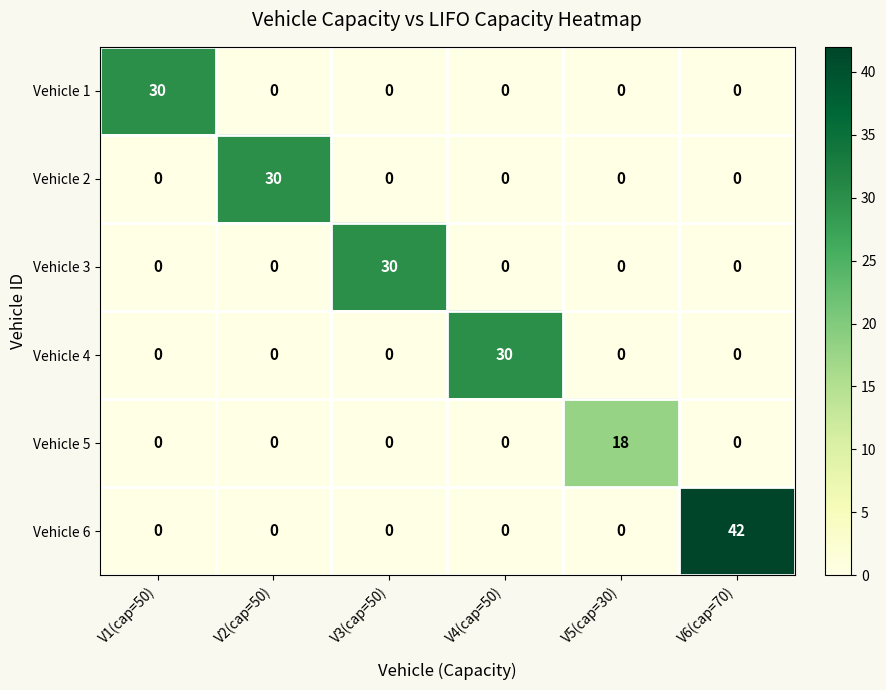

What is the spread (max minus min) of values at V4(cap=50)?

30